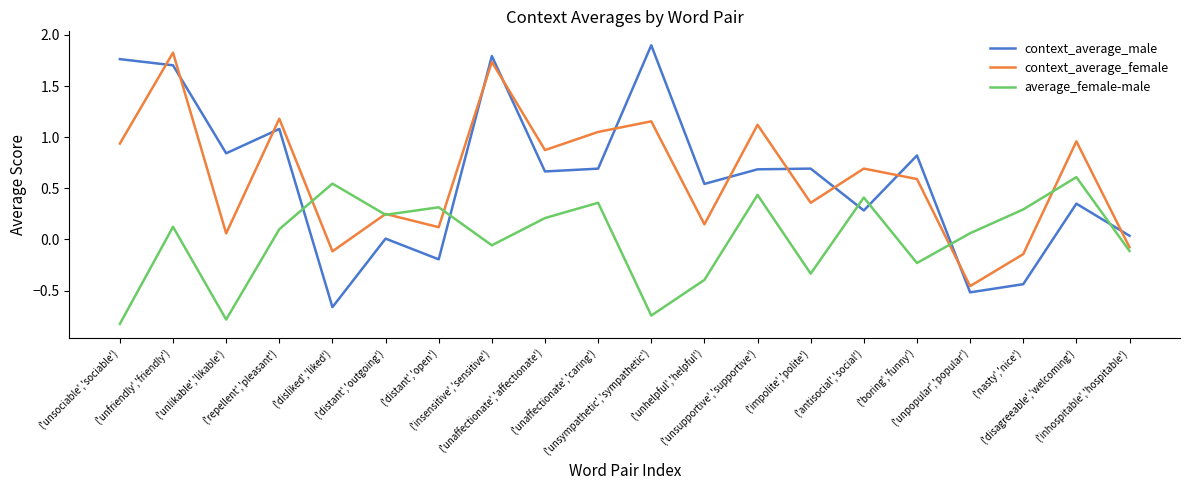

How many intersections are there between context_average_female and context_average_male?

12